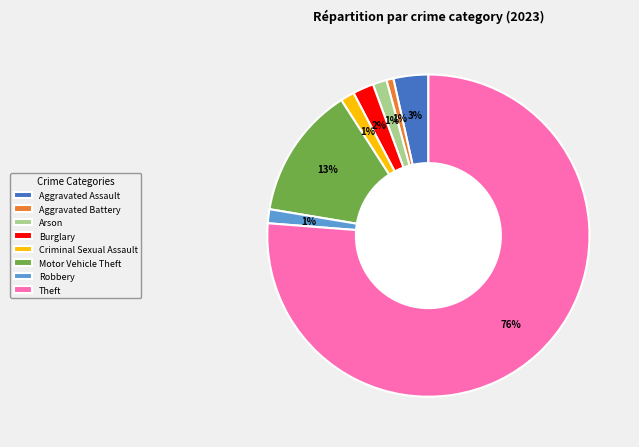

Do Aggravated Assault and Burglary together represent more than half of the pie?

No